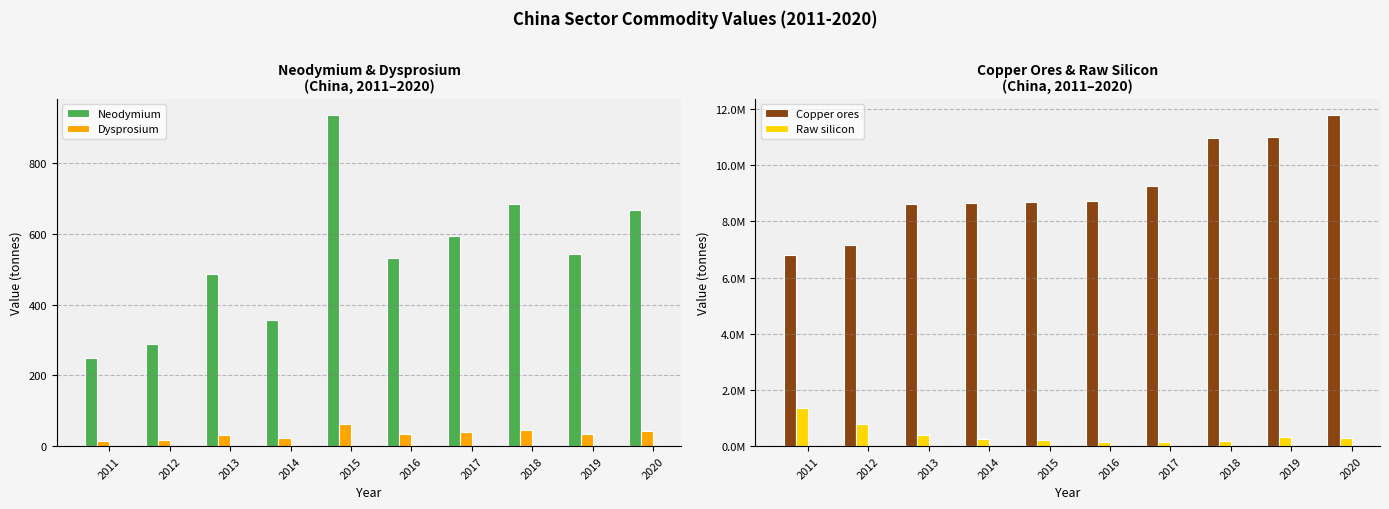

What is the minimum value for Copper ores?

6798903.3